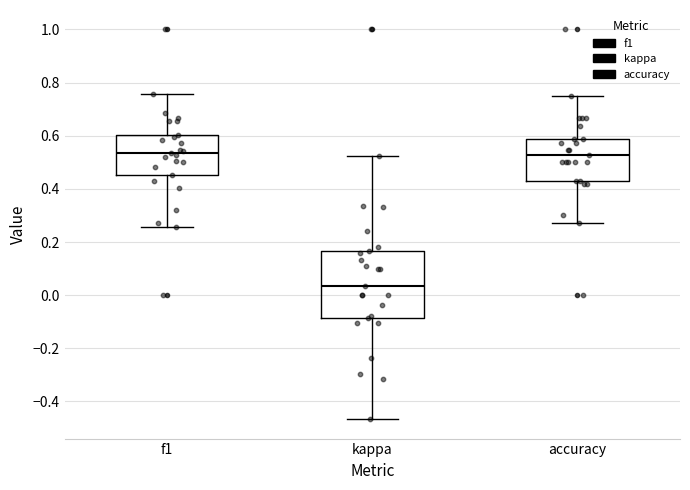

Which box has the lowest median line?

kappa